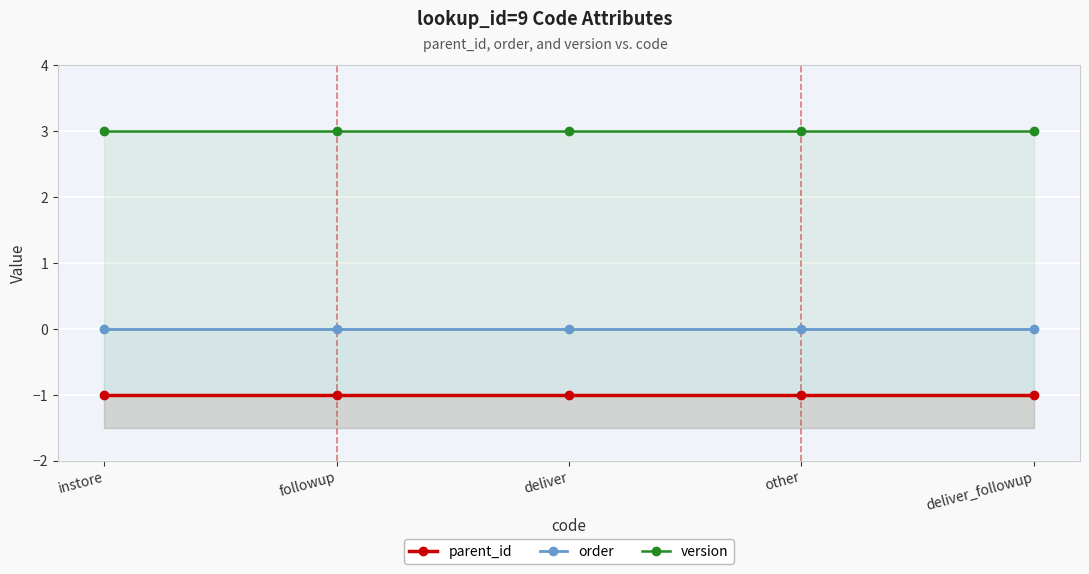

List the series in order of their overall mean, highest first.

version, order, parent_id